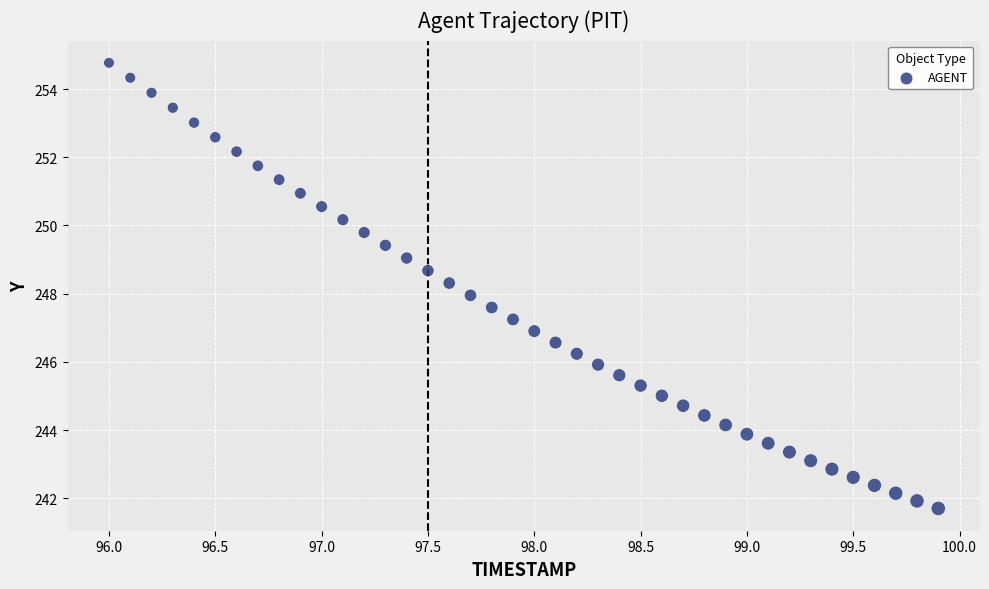

What is the range of Y values (max minus min)?

13.1